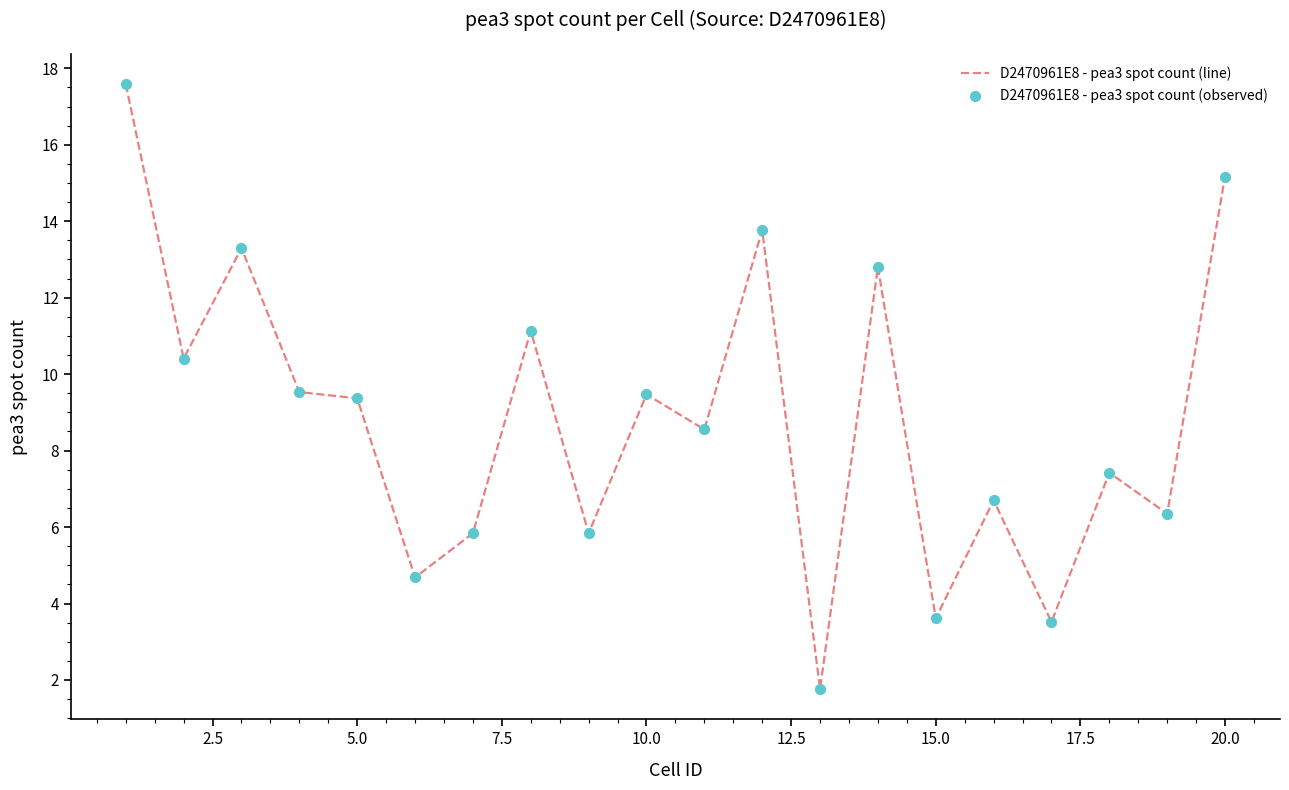

What is the minimum value shown in the chart?

1.8